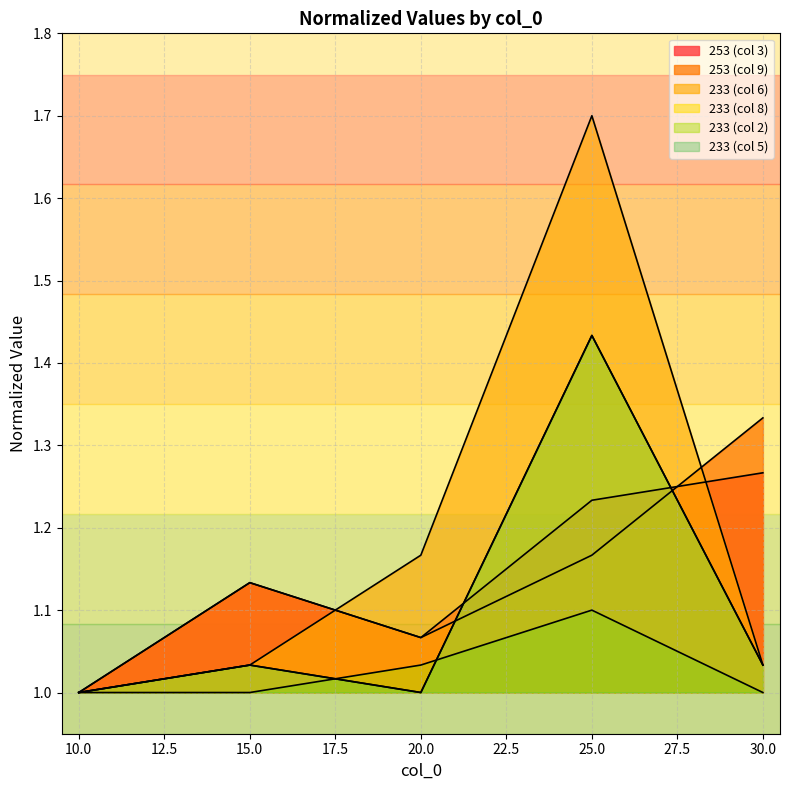

What is the difference between the maximum and second lowest values in the 233 (col 8) series?

0.4